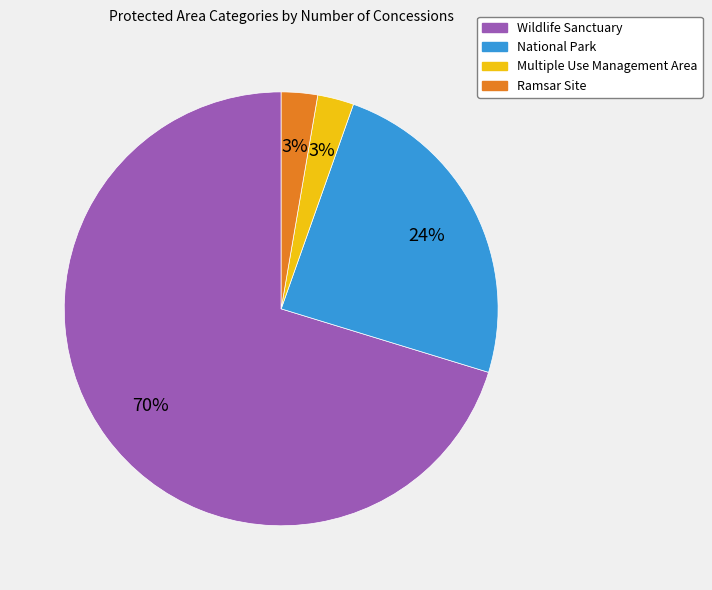

To the nearest percent, what is the difference between the National Park and Wildlife Sanctuary slice percentages?

46%